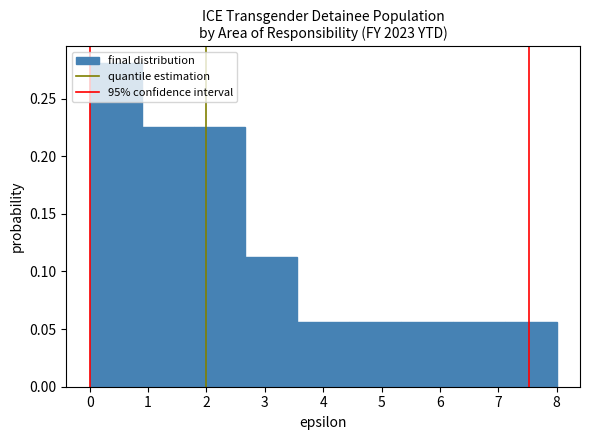

What is the height of the bar covering 4.4 to 5.3 on the x-axis? Neither the bar edges nor the heights are printed on the chart, so give them approximately, as read against the axes.

0.055